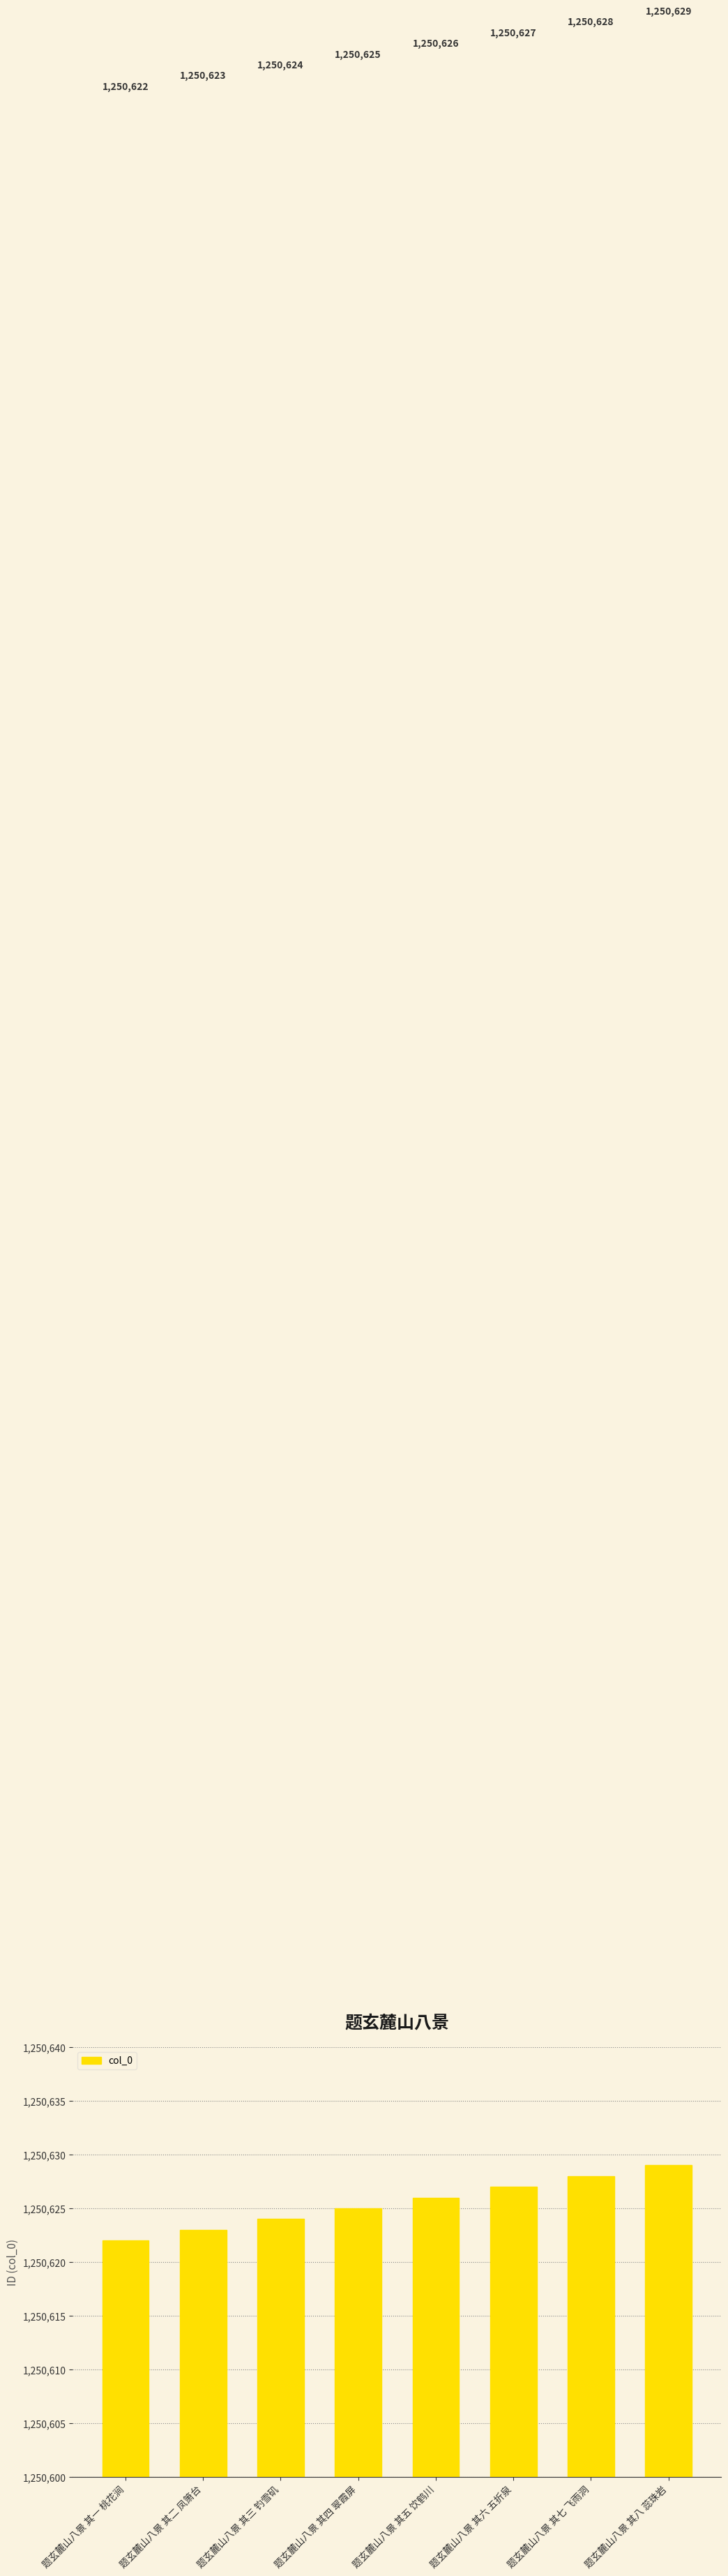

Which category has the highest value across all series?

题玄麓山八景 其八 蕊珠岩